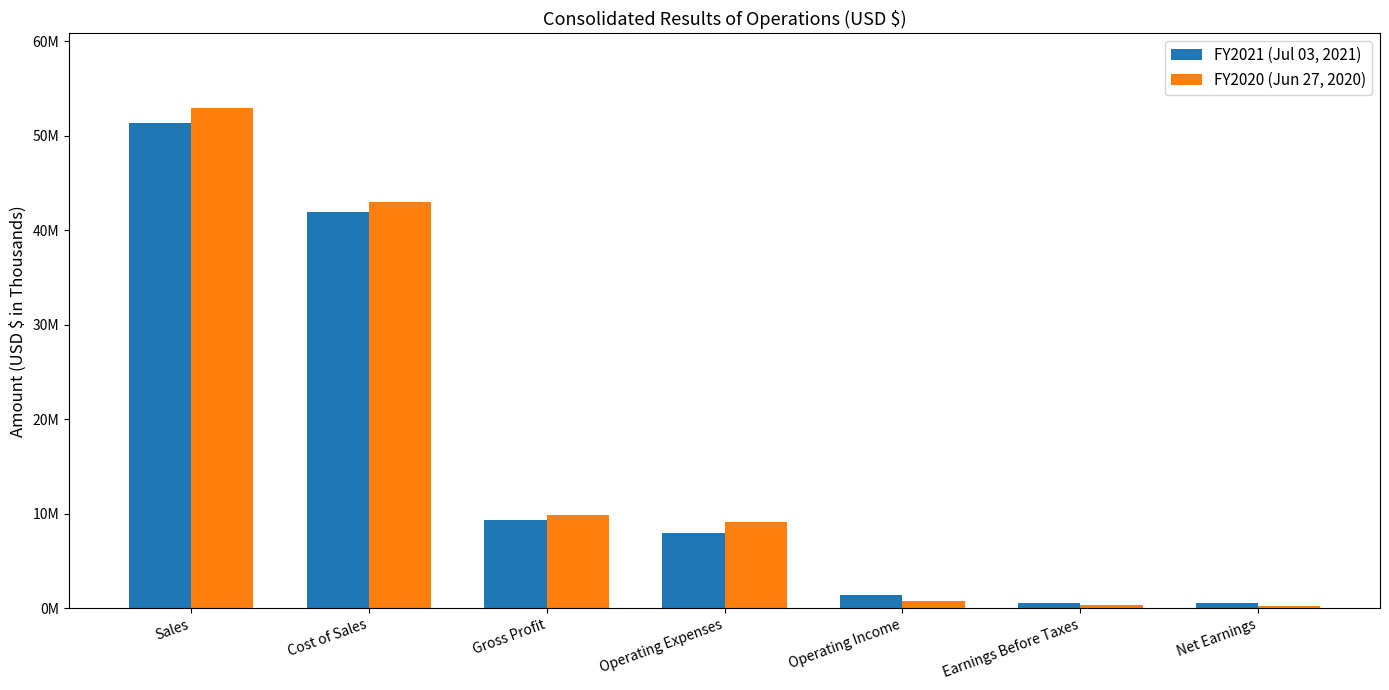

Which category has the highest value across all series?

Sales